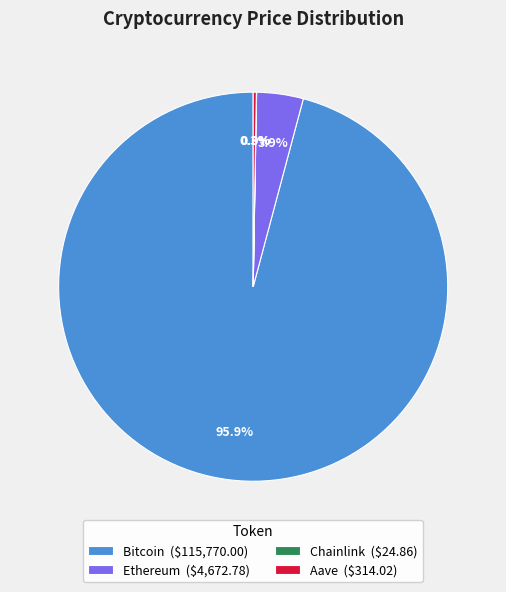

Does Bitcoin account for over 50% of the chart?

Yes